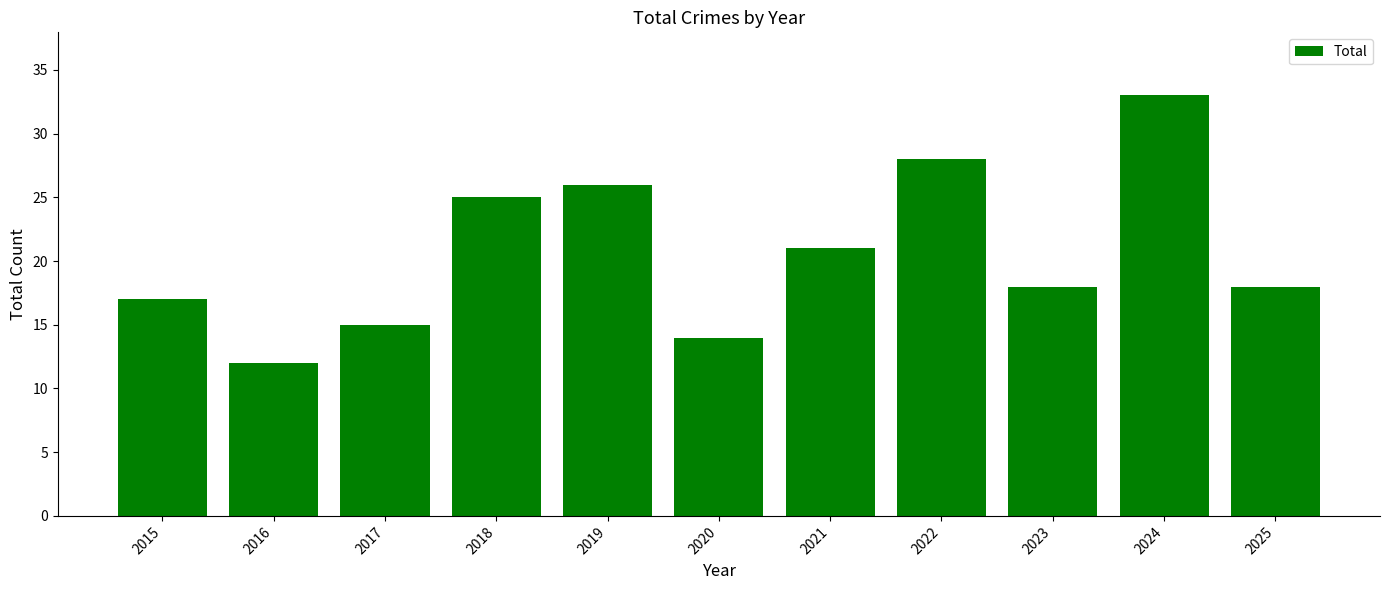

What is the difference between the second highest and second lowest values?

14